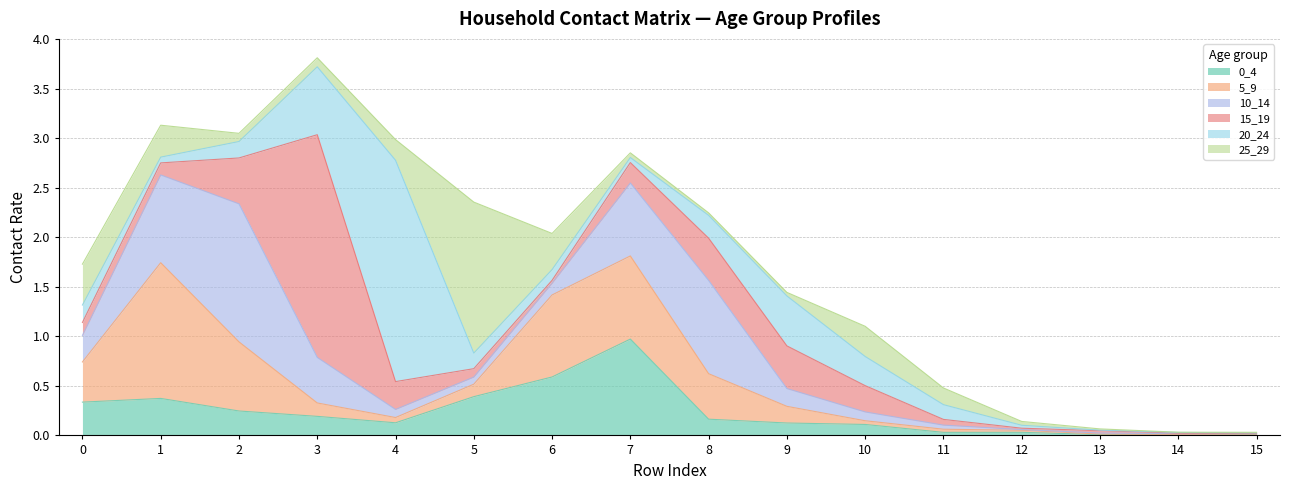

True or false: 20_24 and 0_4 intersect in this chart.

True